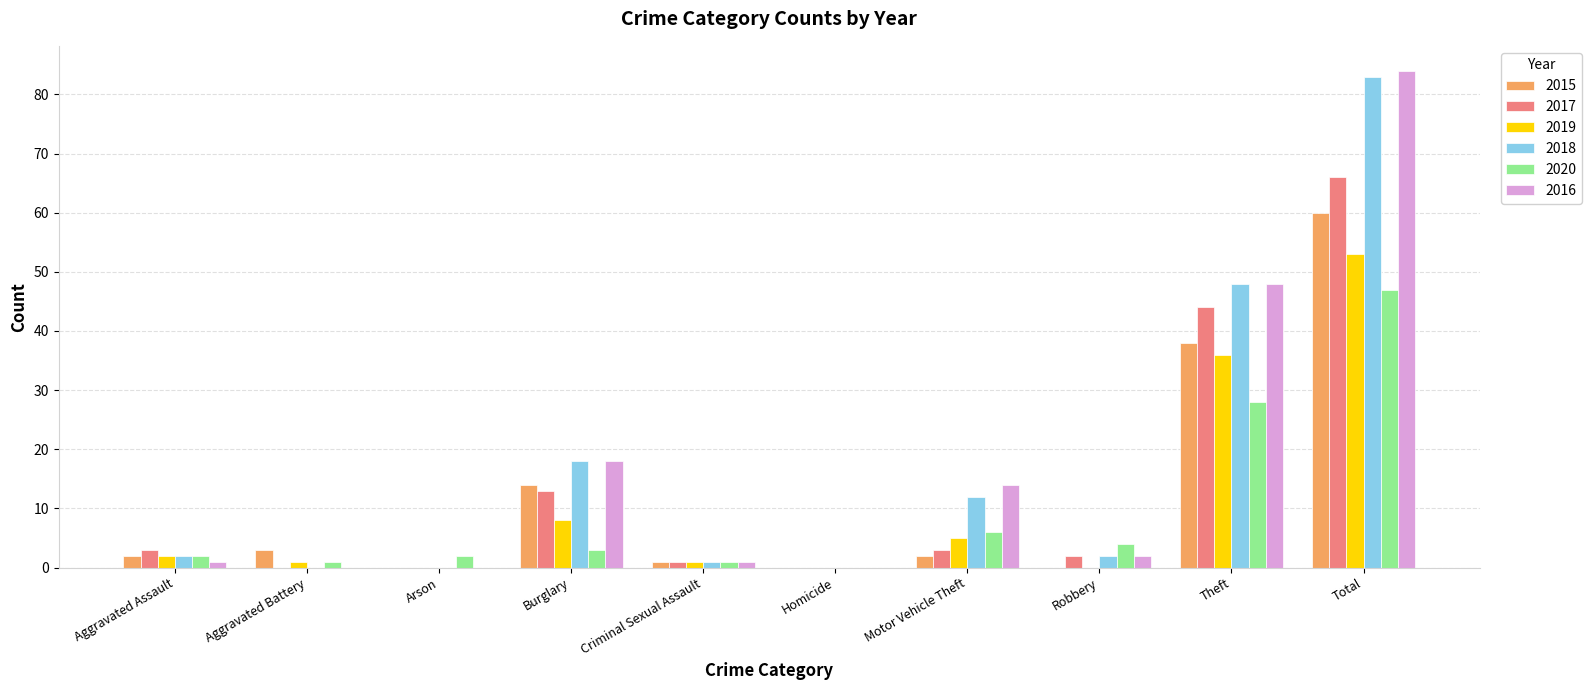

How many series are shown in this chart?

6